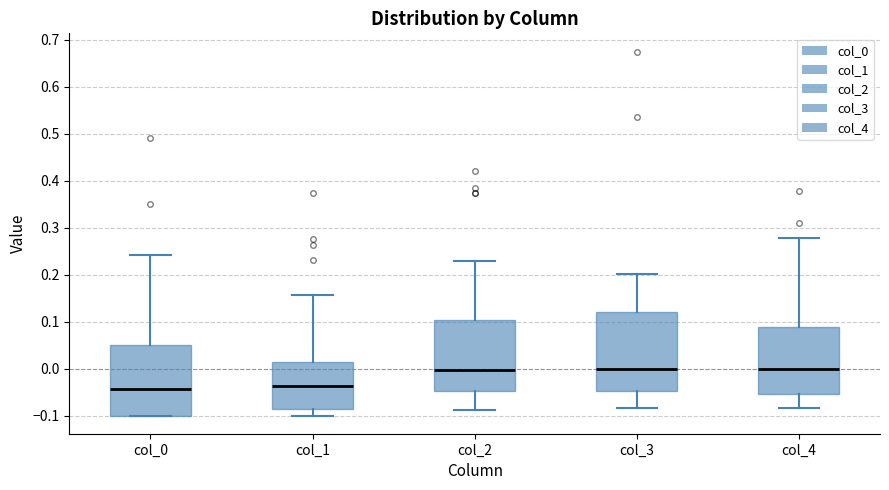

Comparing the boxes themselves (not the whiskers), which one is the tallest?

col_3